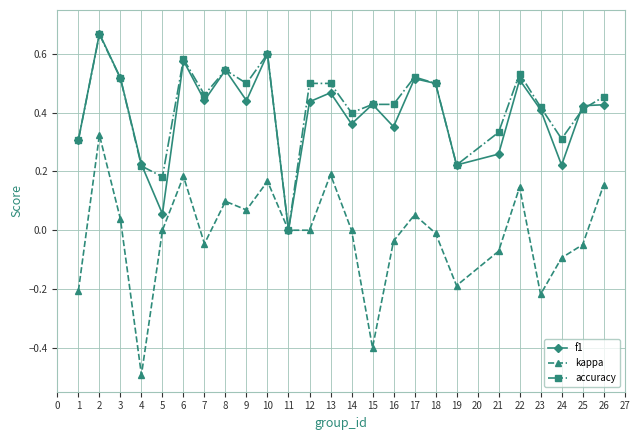

How many series are shown in this chart?

3